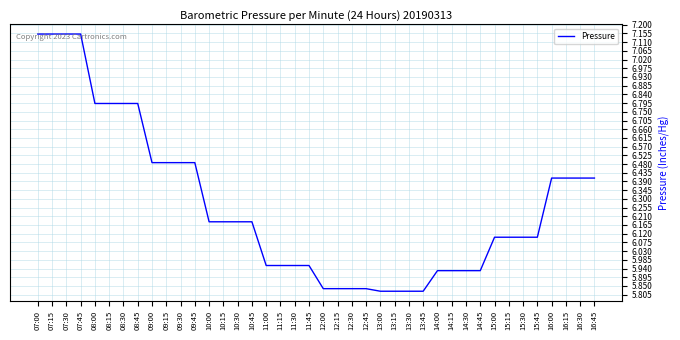

What is the ratio of the value at 07:15 to the value at 13:15?

1.2